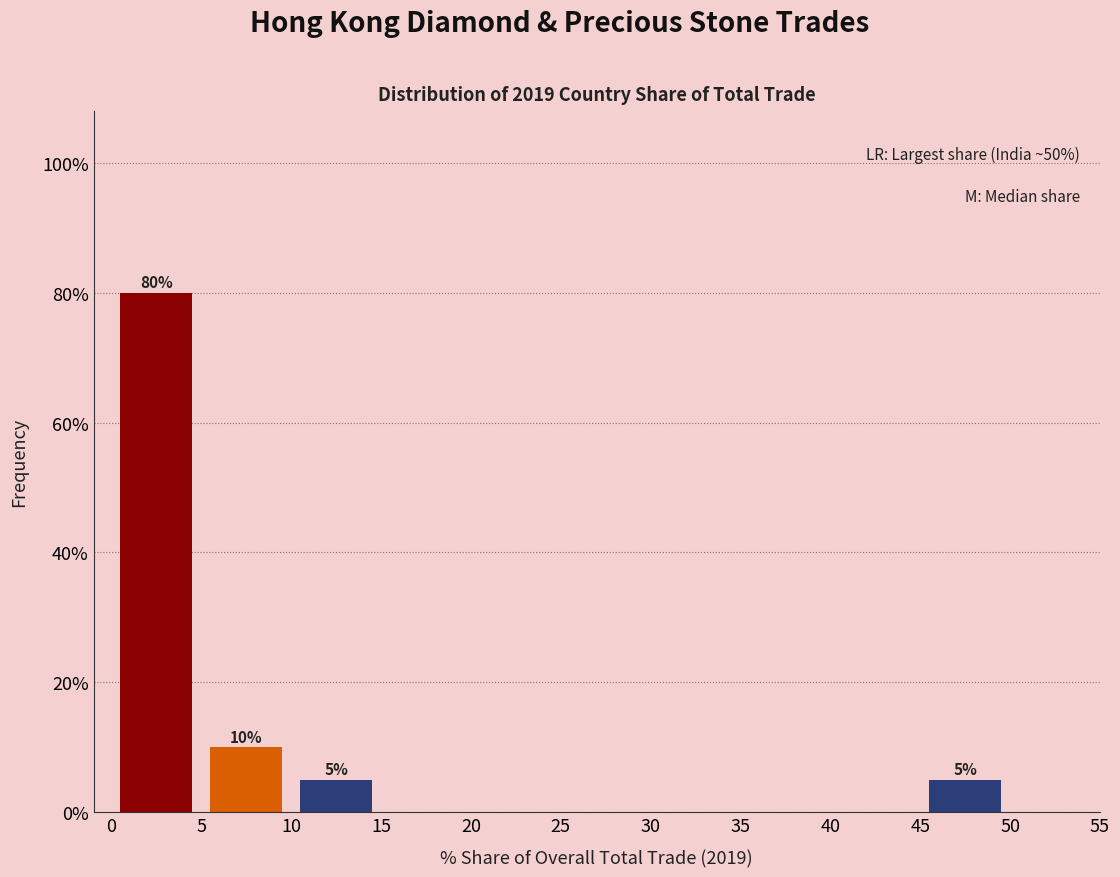

Which range on the x-axis has the tallest bar?

0 to 5